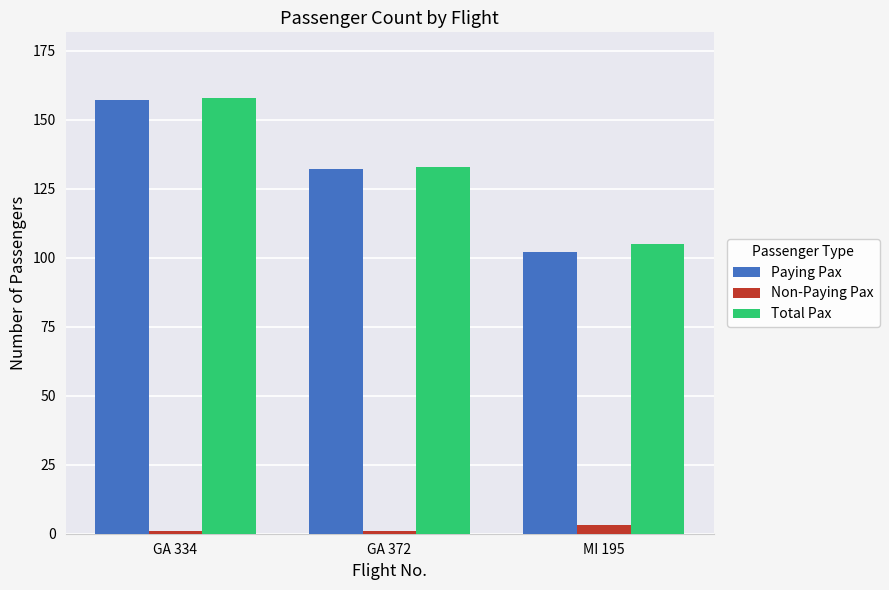

Rank the series at MI 195 from highest to lowest value.

Total Pax, Paying Pax, Non-Paying Pax